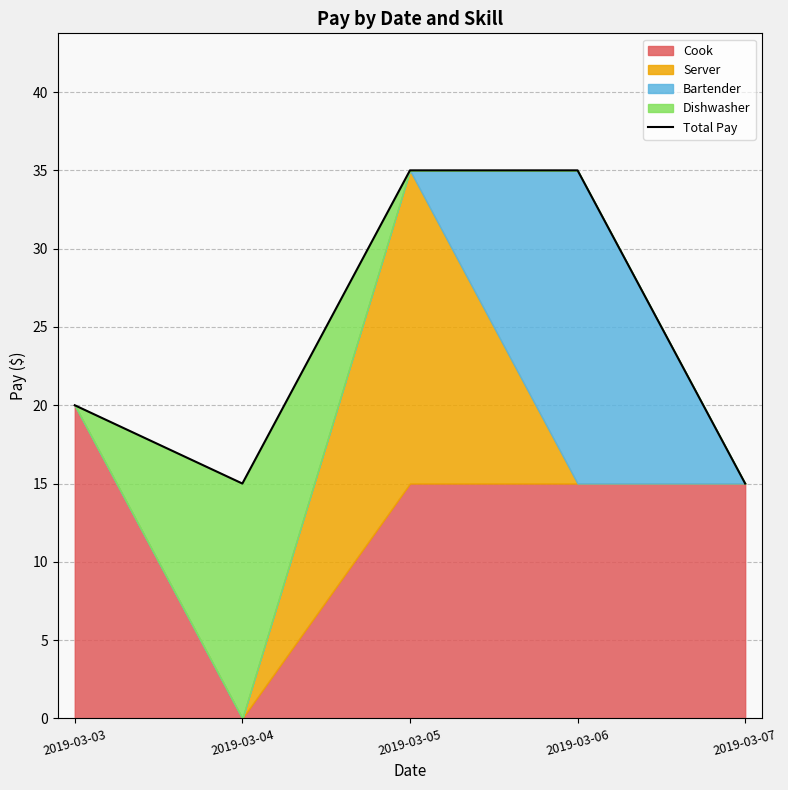

Is it true that Total Pay equals 15 at 2019-03-07?

True